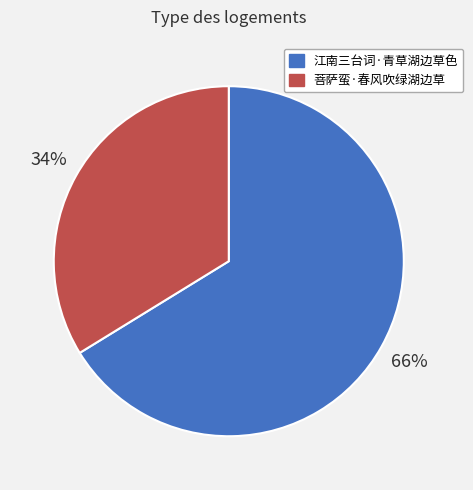

What is the majority slice?

江南三台词·青草湖边草色